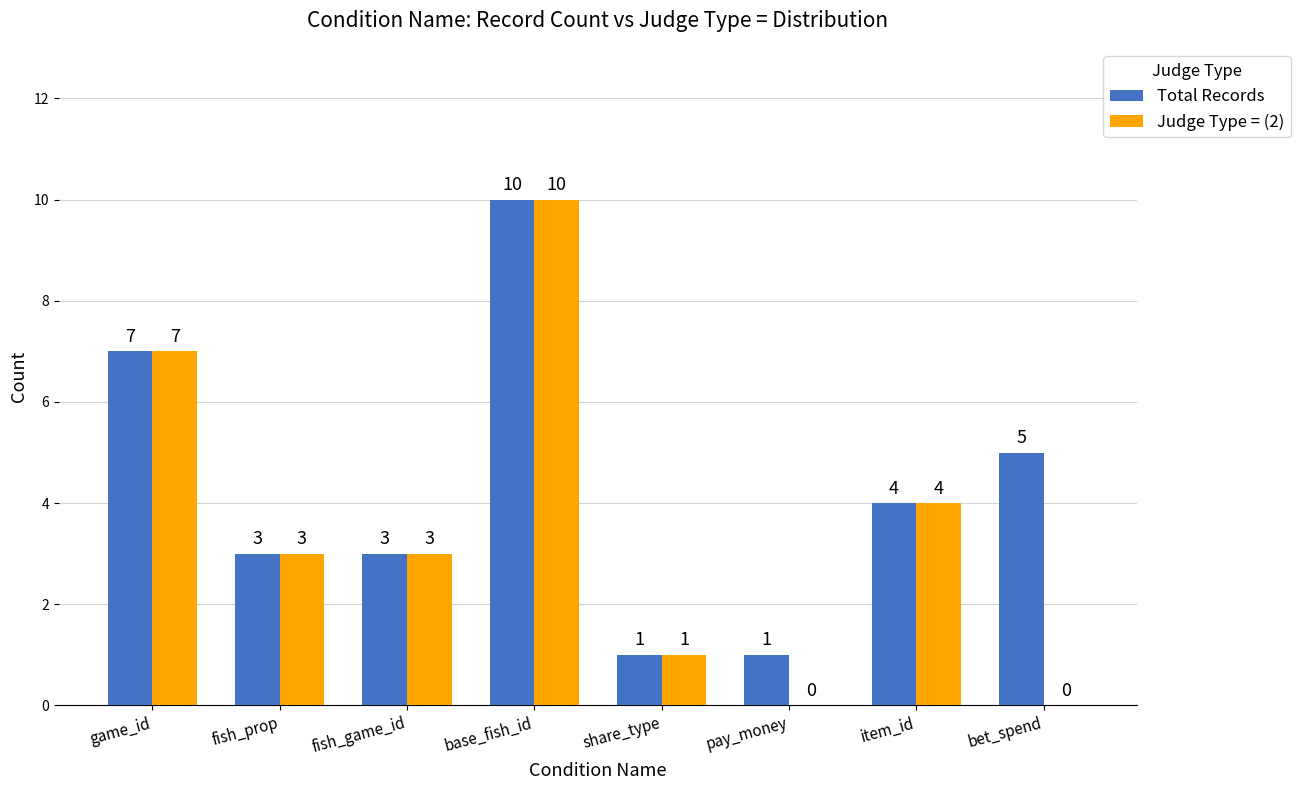

The Judge Type = (2) series shows 3 at fish_prop. True or false?

True